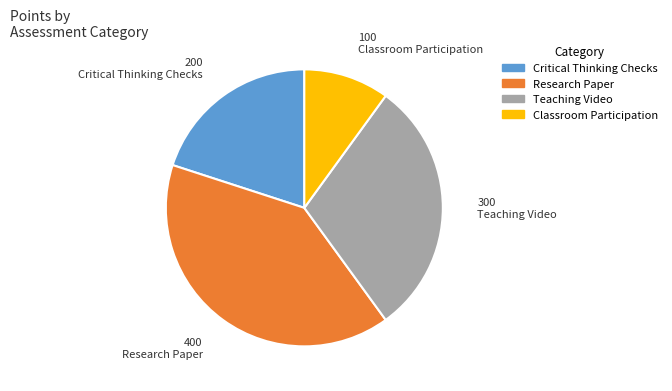

Do Classroom Participation and Critical Thinking Checks together represent more than half of the pie?

No